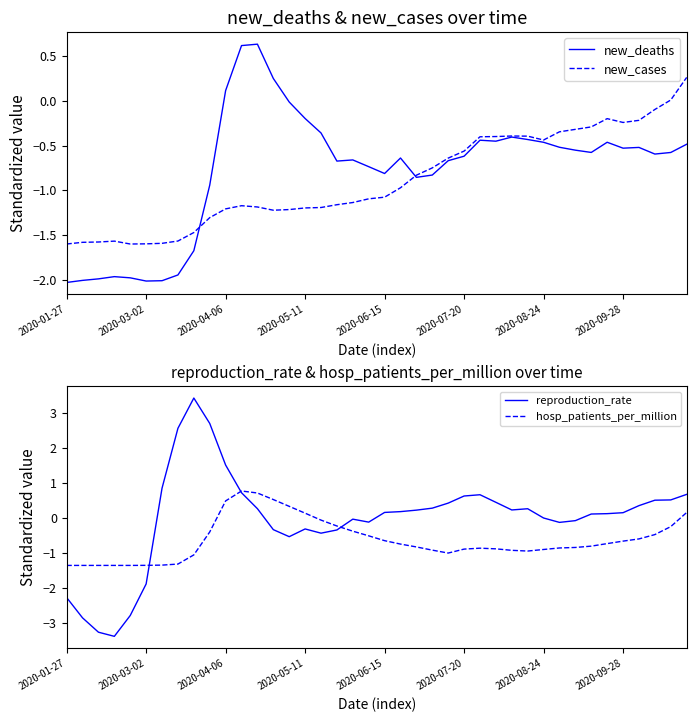

True or false: new_cases and hosp_patients_per_million cross at least once.

True